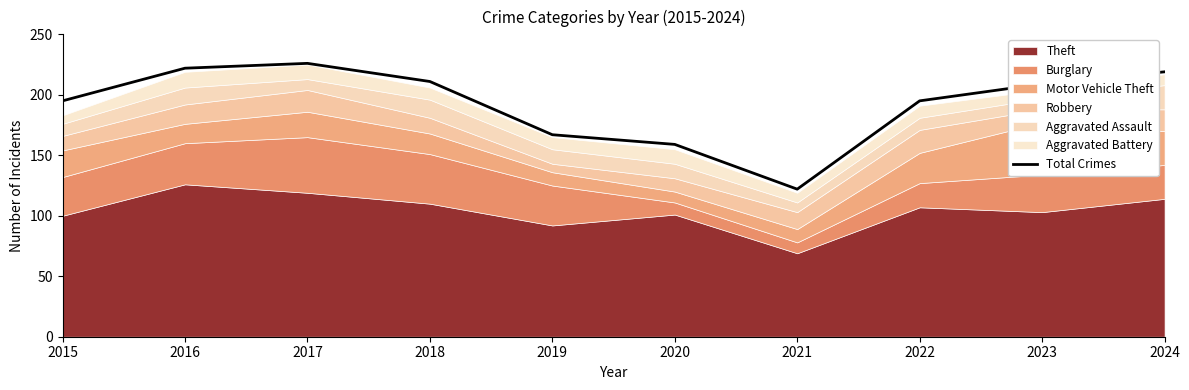

What value does the data have at 2016, to the nearest 5?

220